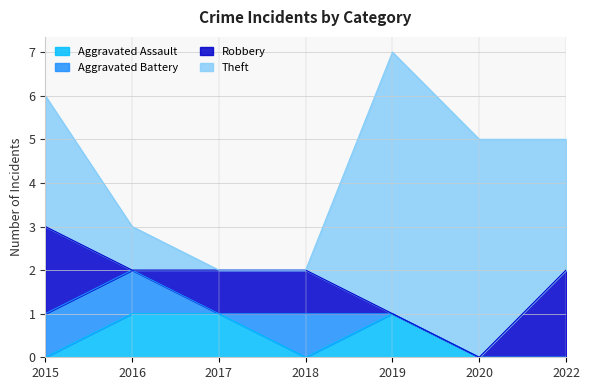

At which label is Aggravated Assault closest to 0?

2015